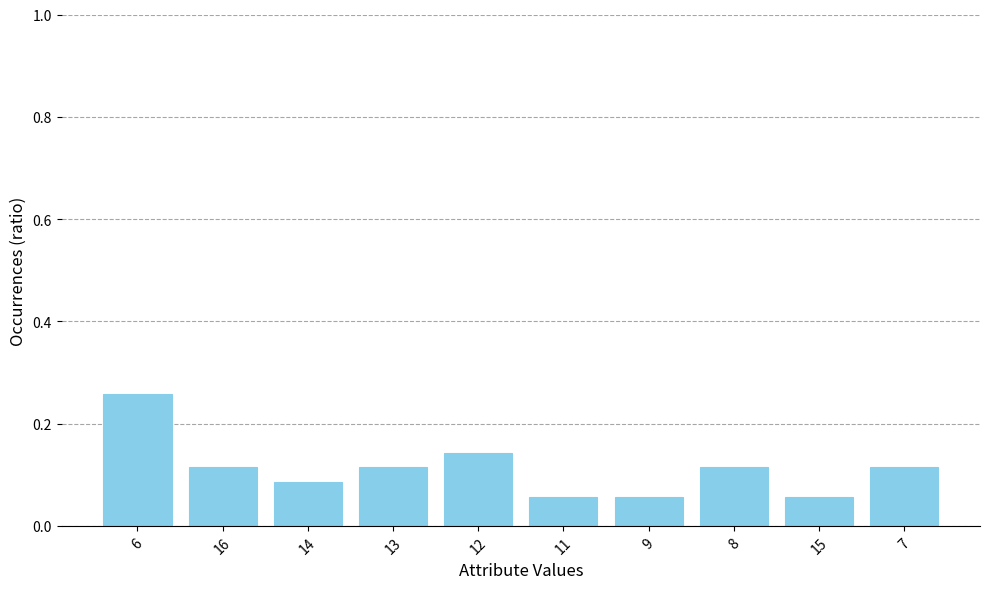

Count the values in the range 0 to 1.

10